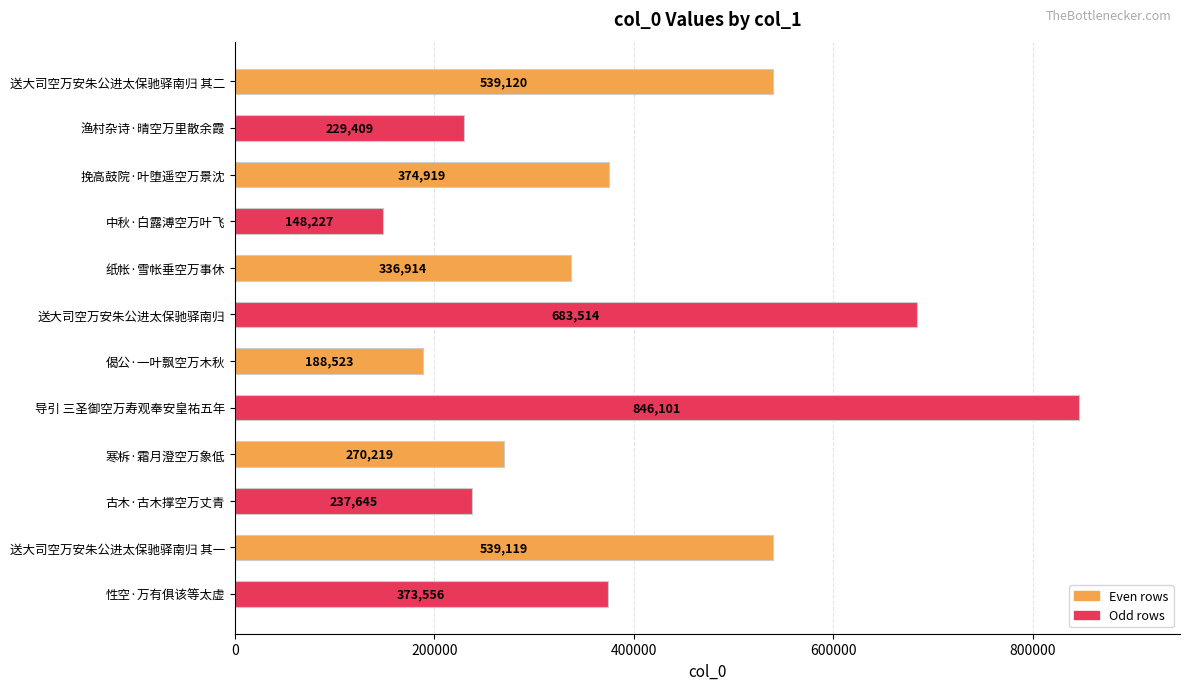

What is the maximum value shown in the chart?

846101